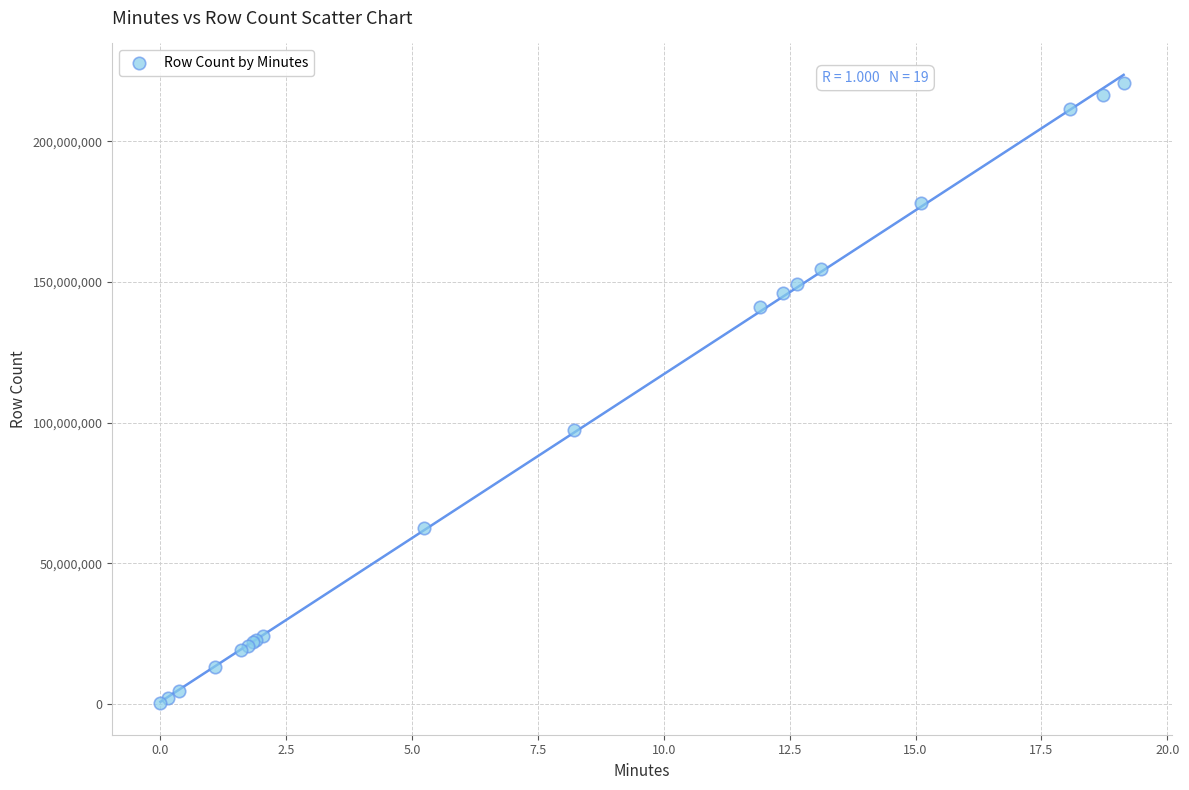

What Y value in the scatter plot is closest to 110594158?

97562401